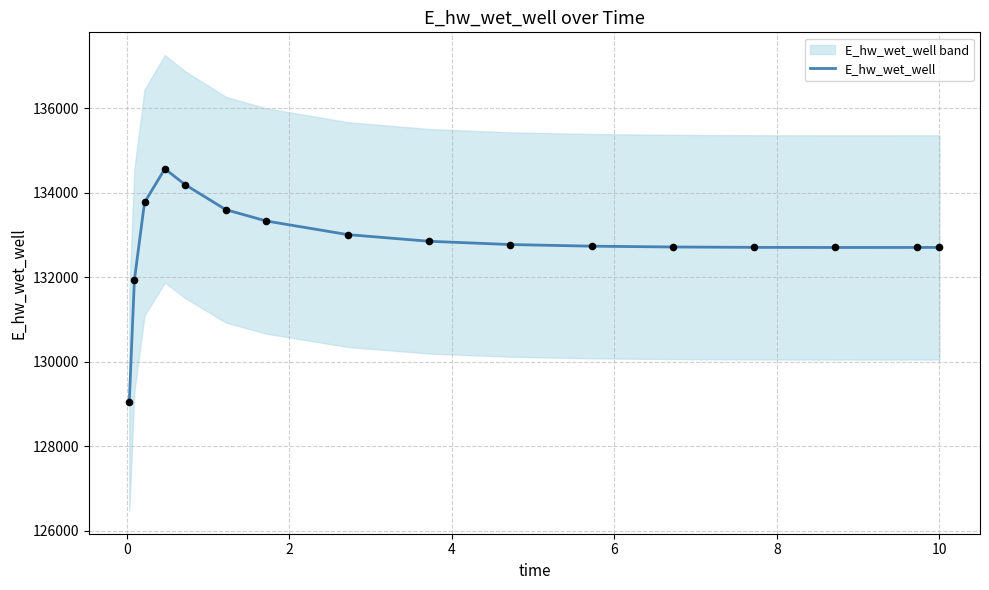

What is the highest value of the E_hw_wet_well series?

134562.9